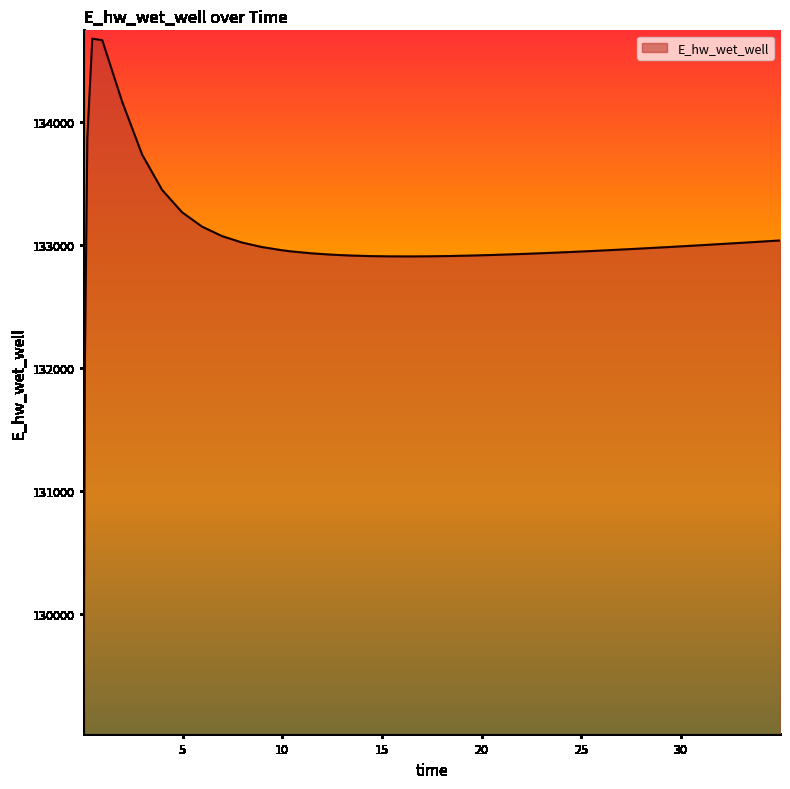

What is the difference between the maximum and minimum values?

5586.2